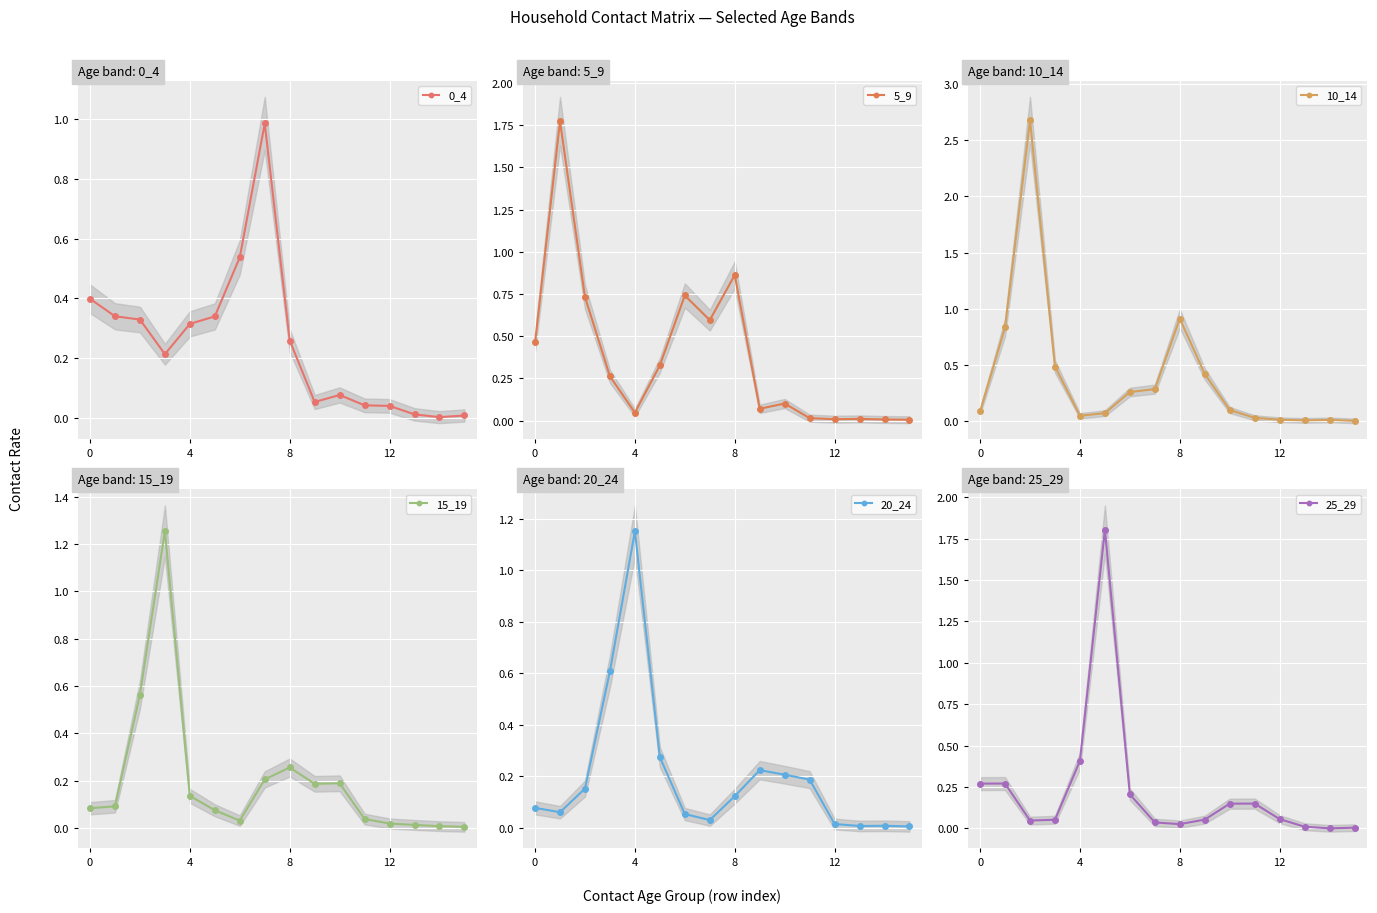

True or false: 5_9 has a value of 0.0 at 13.

True